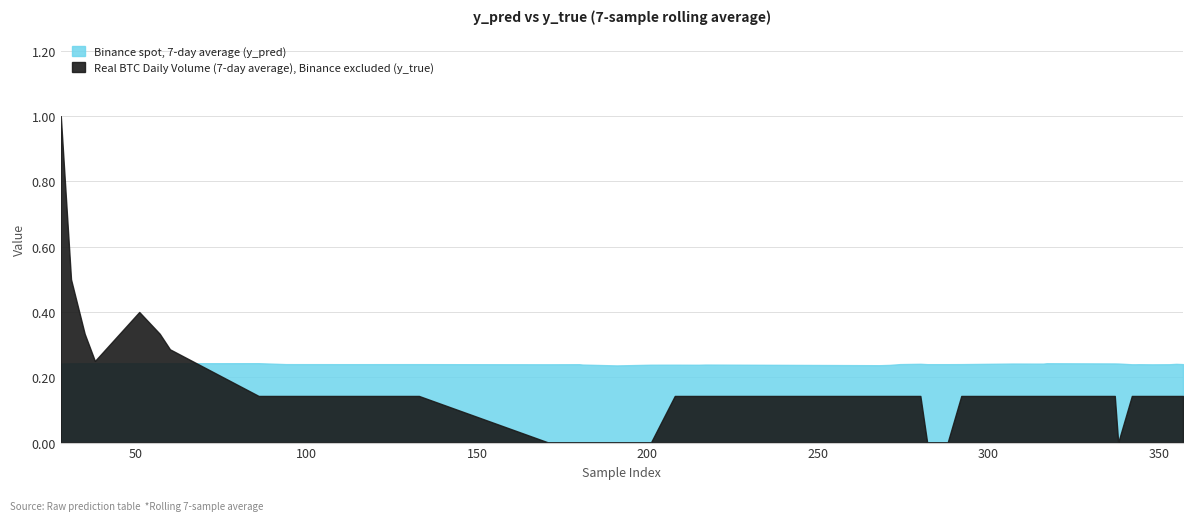

What are all the series names shown in the legend?

y_pred, y_true